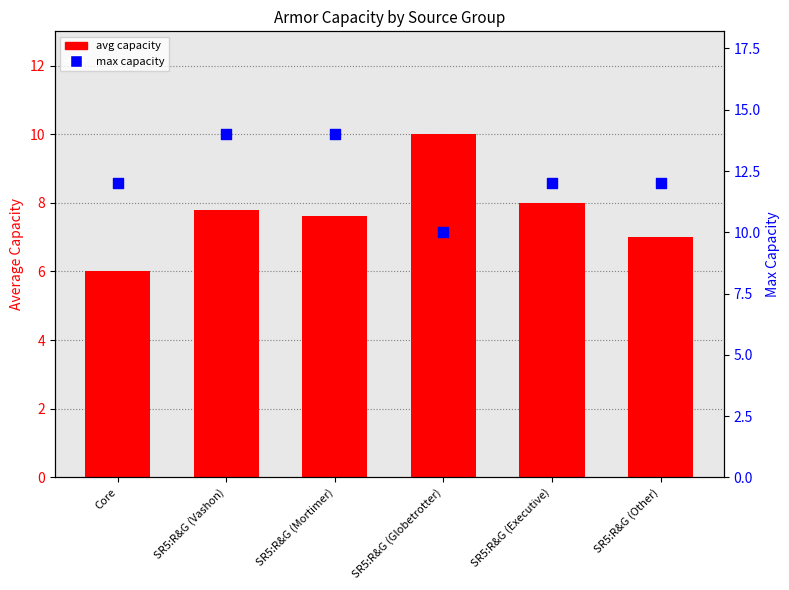

At which category is the sum across all series the highest?

SR5:R&G (Vashon)